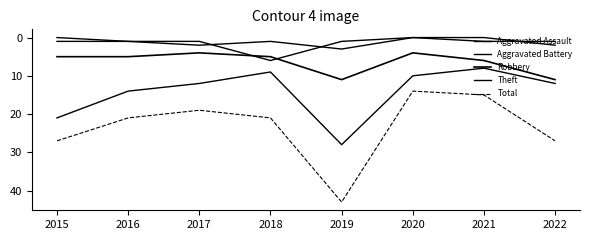

Which series changed the most between 2017 and 2021?

Theft